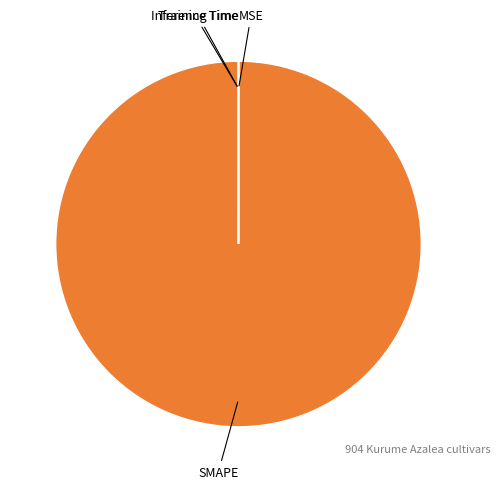

Is there a majority slice in this chart?

Yes